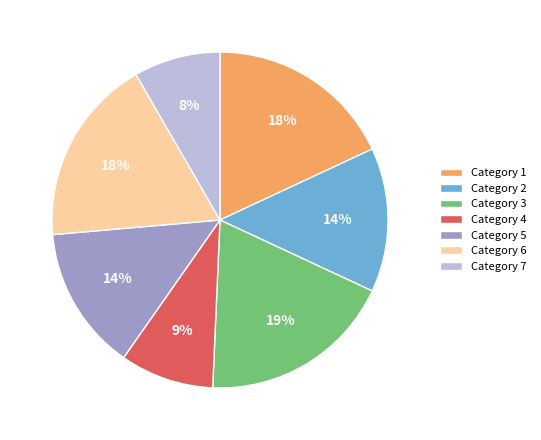

To the nearest percent, what is the combined percentage of Category 2 and Category 1?

32%